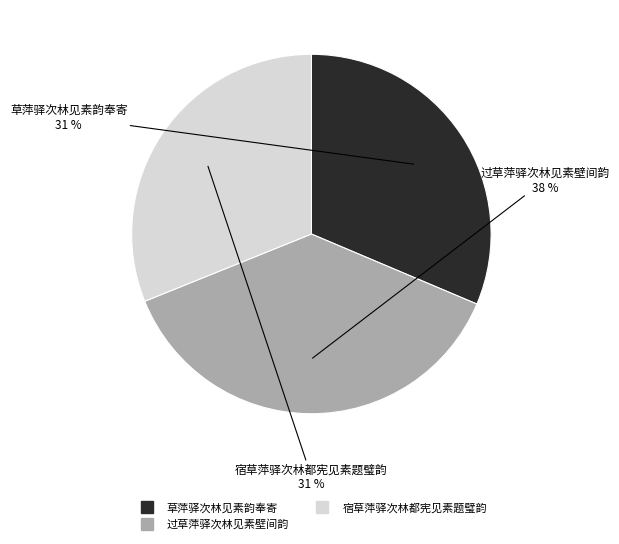

To the nearest percent, what is the average slice percentage?

33%